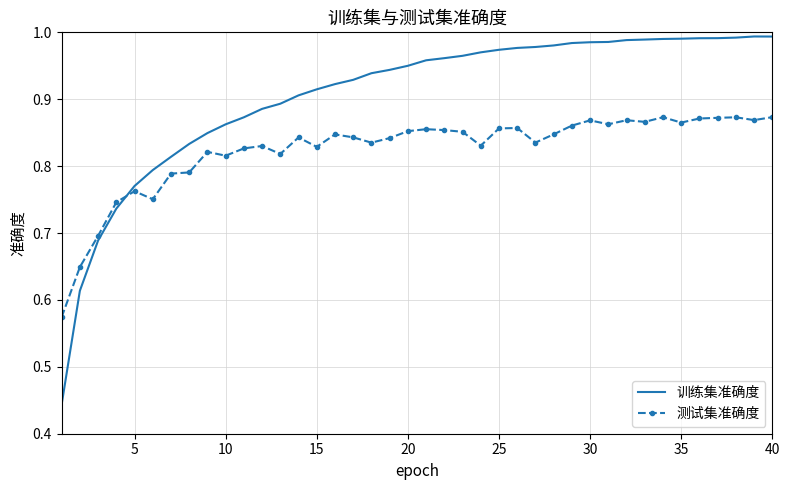

True or false: 测试集准确度 and 训练集准确度 intersect in this chart.

True